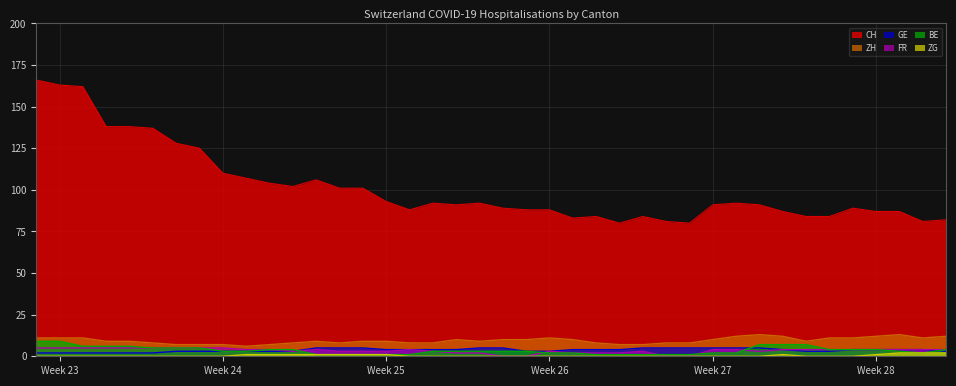

Reading left to right, transcribe all the data shown in this chart.

CH: 166	163	162	138	138	137	128	125	110	107	104	102	106	101	101	93	88	92	91	92	89	88	88	83	84	80	84	81	80	91	92	91	87	84	84	89	87	87	81	82
ZH: 11	11	11	9	9	8	7	7	7	6	7	8	9	8	9	9	8	8	10	9	10	10	11	10	8	7	7	8	8	10	12	13	12	9	11	11	12	13	11	12
GE: 2	2	2	2	2	2	3	3	3	3	3	3	5	5	5	4	4	4	4	5	5	3	3	4	4	4	5	5	5	5	5	5	4	3	3	4	4	4	4	3
FR: 5	5	5	5	5	5	5	5	5	4	4	3	4	3	3	3	4	3	2	2	0	0	3	2	2	2	3	0	0	4	4	3	4	4	4	4	4	4	4	4
ZG: 0	0	0	0	0	0	0	0	0	1	1	1	1	1	1	1	0	0	0	0	0	0	0	0	0	0	0	0	0	0	0	0	1	0	0	0	1	2	2	2
BE: 9	9	6	6	6	5	5	5	3	3	4	4	1	1	1	1	1	3	3	3	3	3	2	2	1	1	1	1	1	2	2	7	7	7	4	4	4	3	2	4